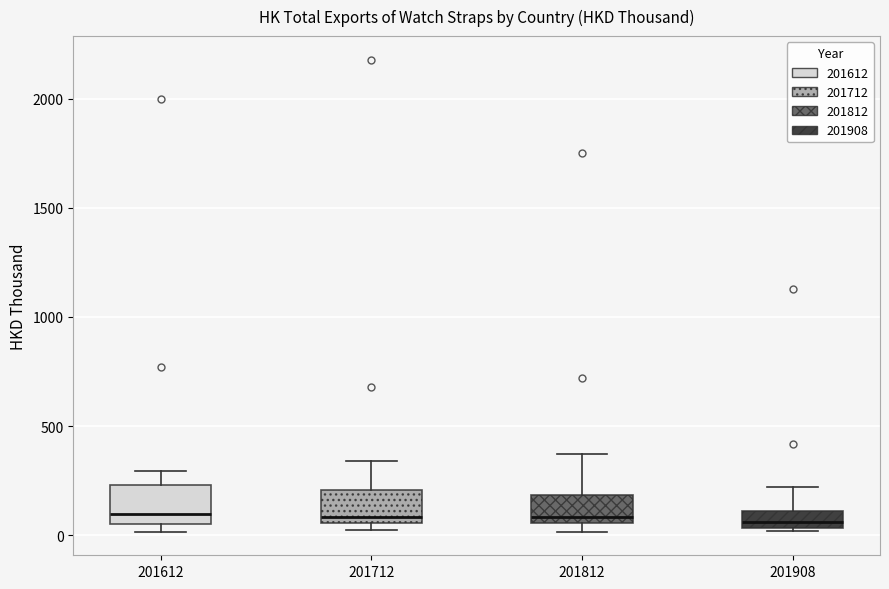

Reading left to right, transcribe this box plot: for each box, give where its median line is, the range the box spans, and where its two whiskers end, as read against the y-axis. The values are not printed on the chart, so give them approximately, as read against the axis.

201612: median 100, box 50 to 250, whiskers 0 to 300
201712: median 100, box 50 to 200, whiskers 0 to 350
201812: median 100, box 50 to 200, whiskers 0 to 350
201908: median 50 (inside the box), box 50 to 100, whiskers 0 to 200